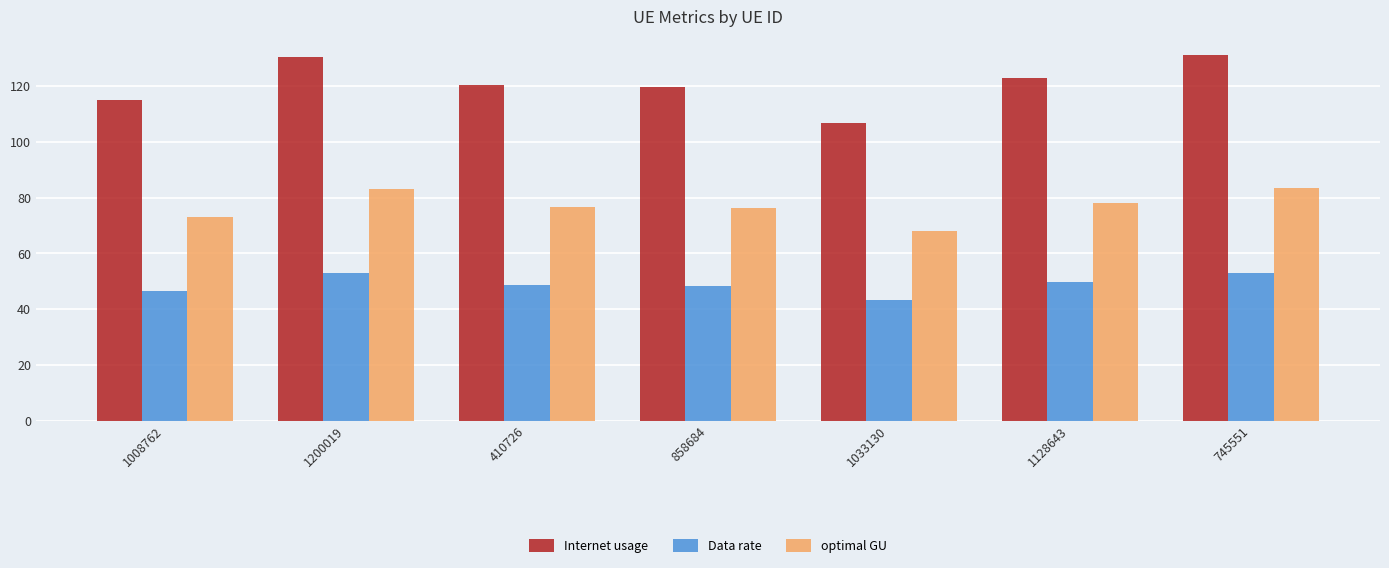

Which label corresponds to the smallest value in the chart?

1033130